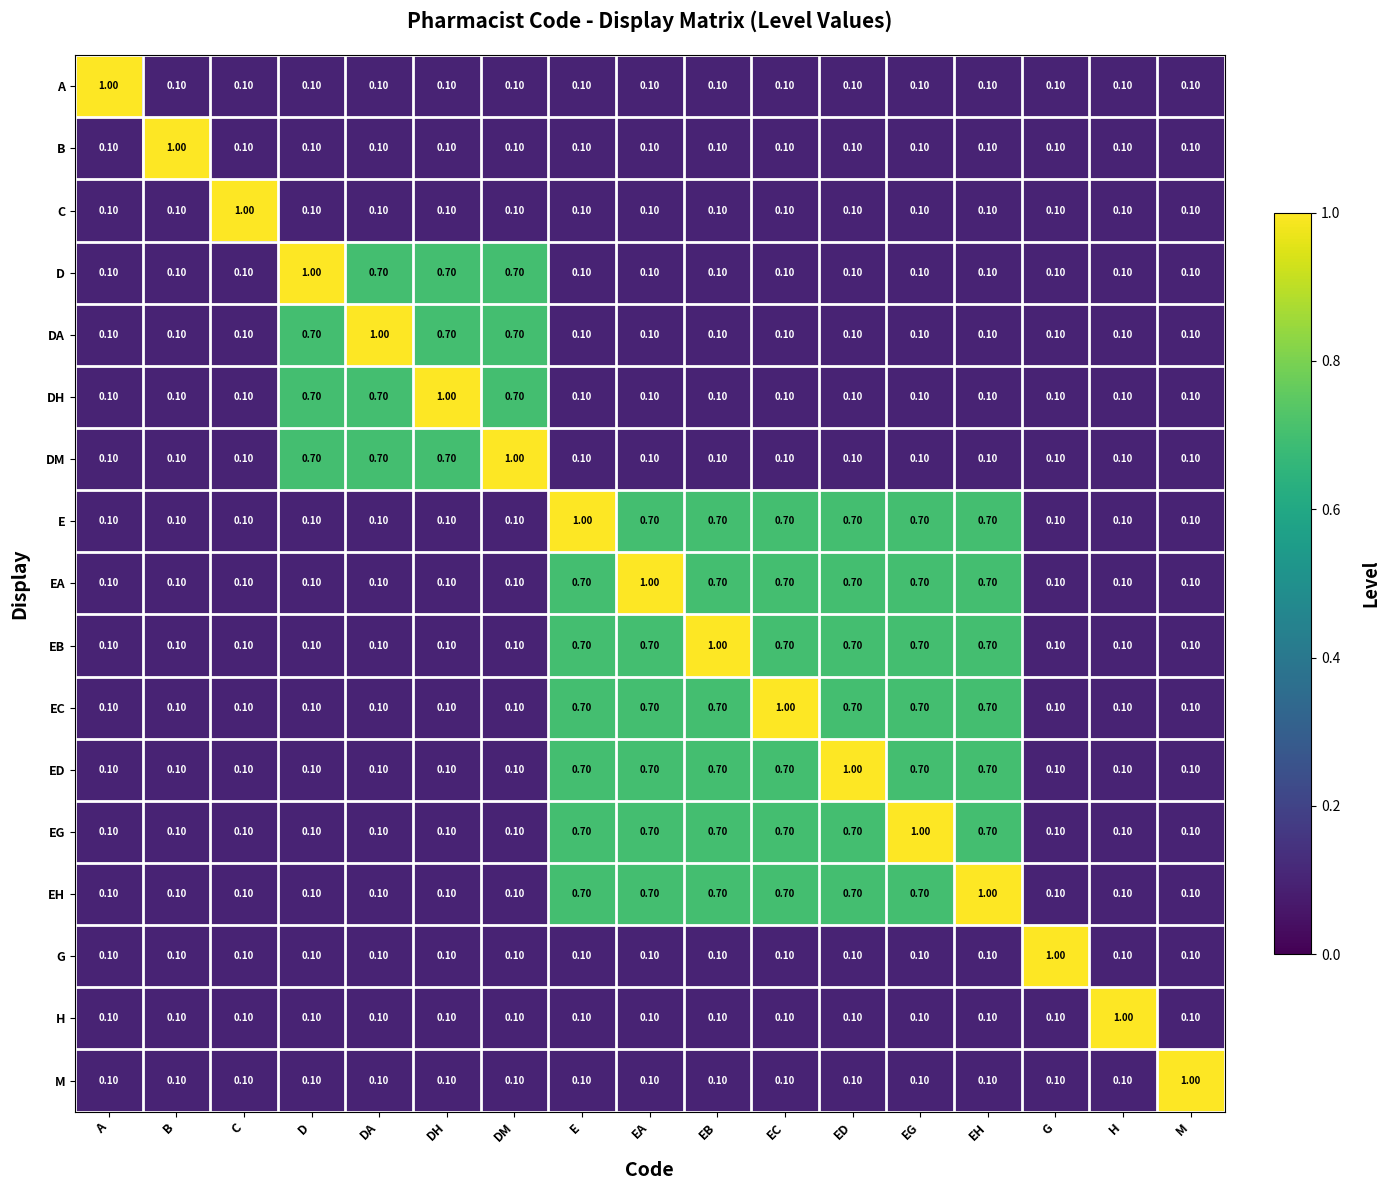

At how many categories does at least one series exceed 0?

17